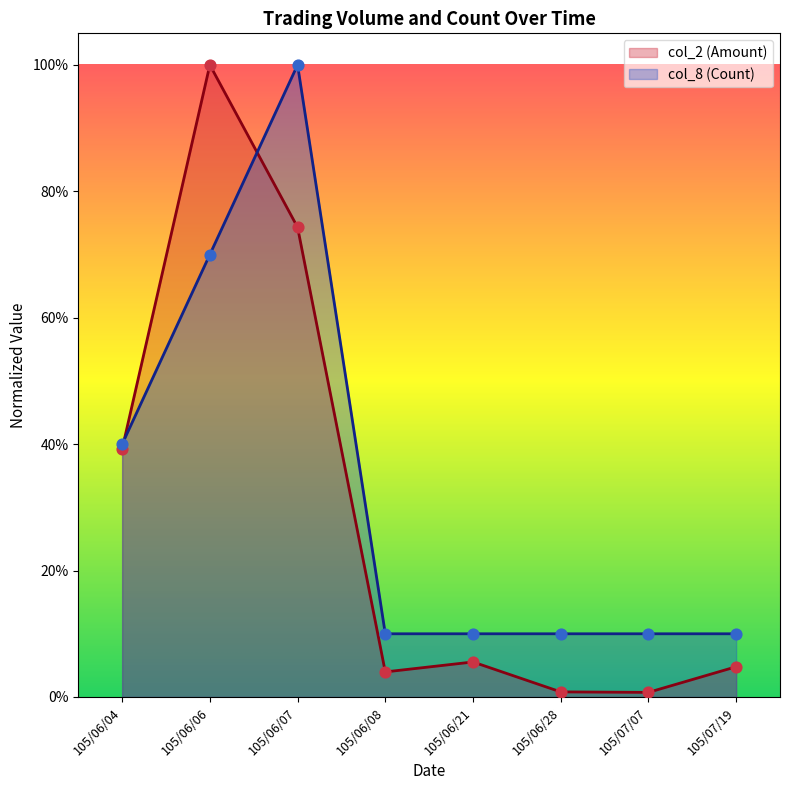

Which series reaches the maximum Y coordinate?

col_2 (Amount)